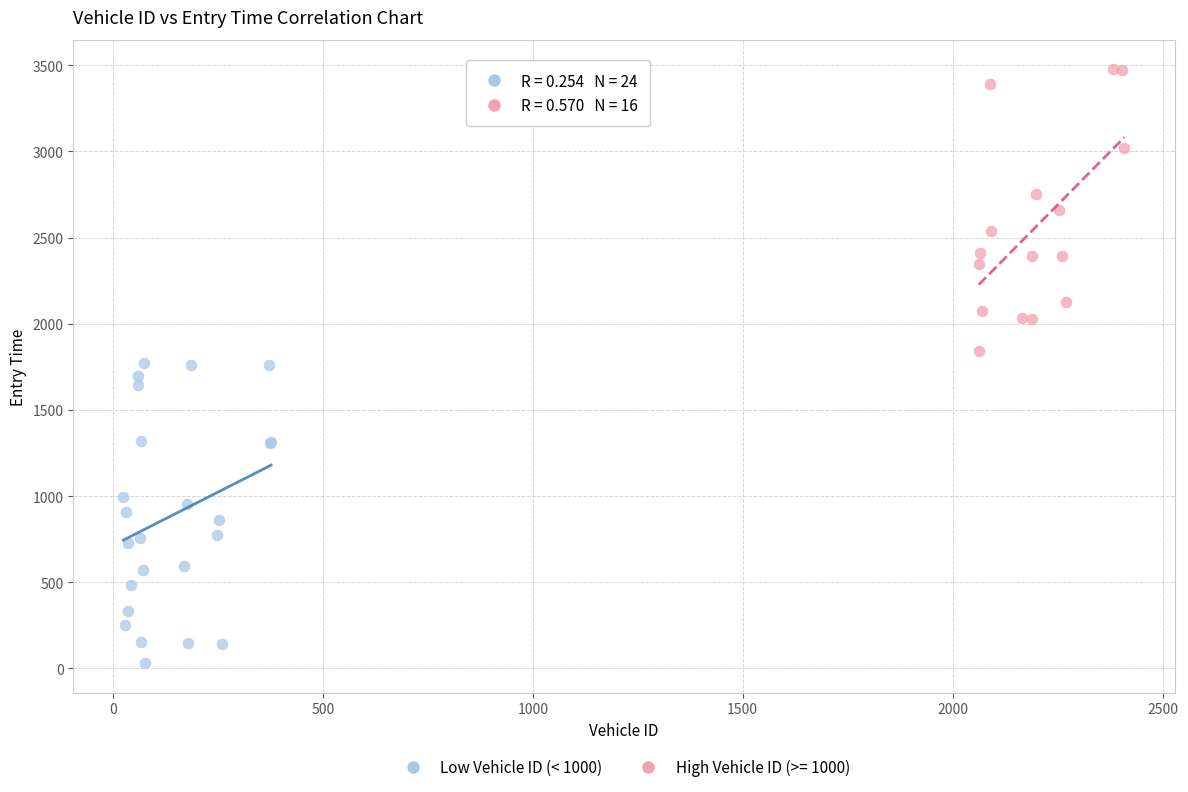

Which series contains the highest Y value?

High Vehicle ID (>= 1000)